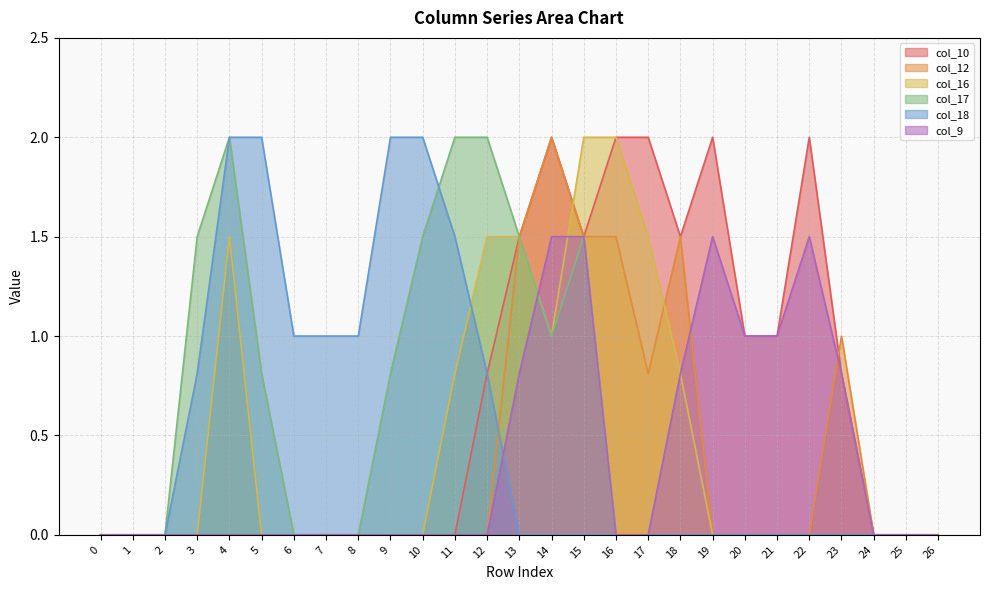

Rank the series by their maximum value, from lowest to highest.

col_9, col_10, col_12, col_16, col_17, col_18